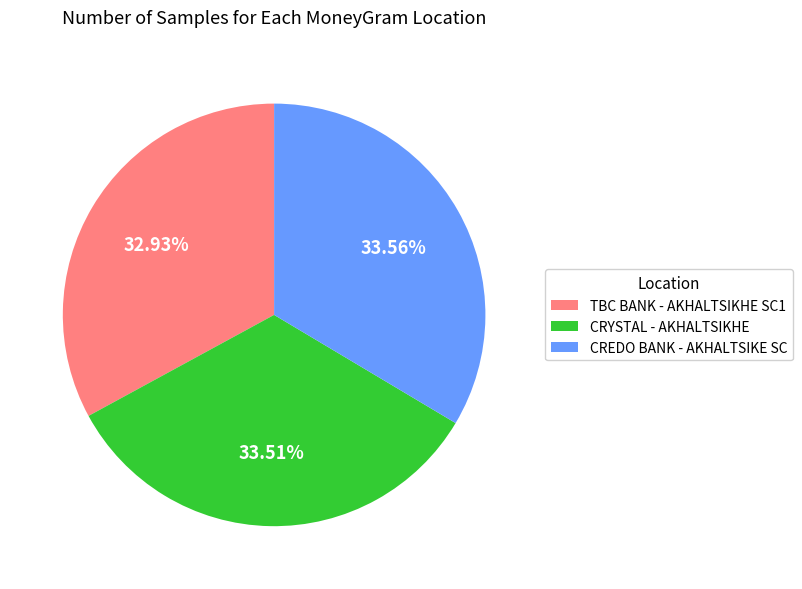

Combined, do CRYSTAL - AKHALTSIKHE and CREDO BANK - AKHALTSIKE SC account for over 50%?

Yes